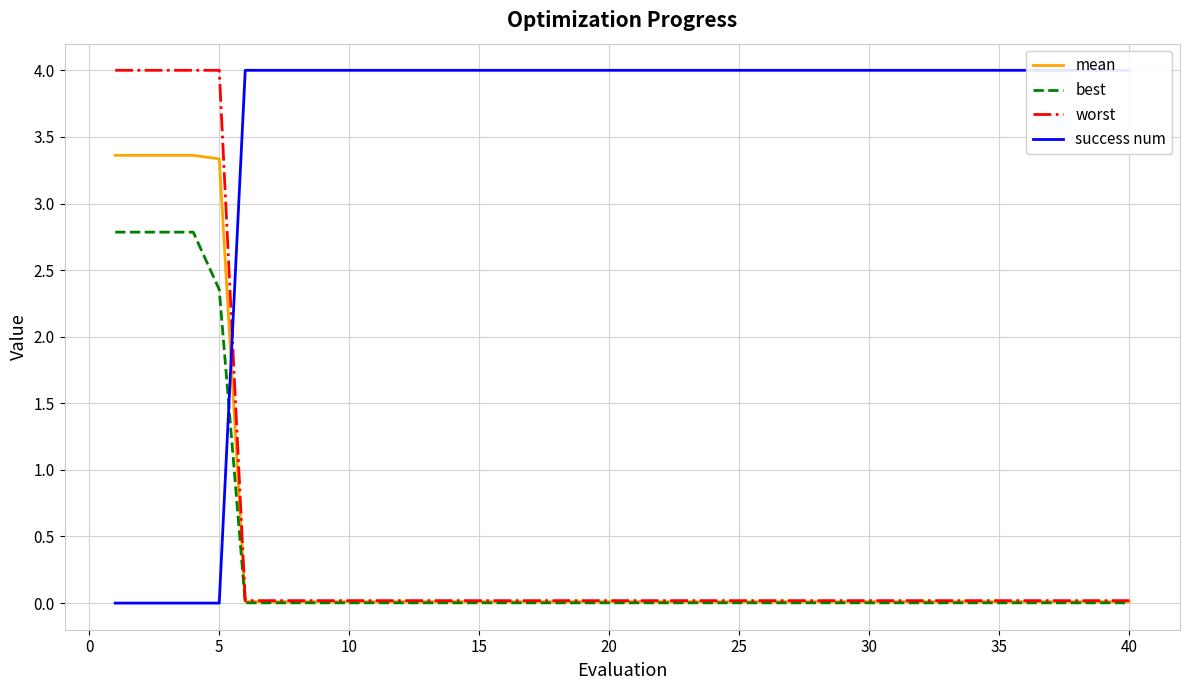

Reading left to right, what are all the values shown in this chart?

mean: 3.4	3.4	3.4	3.4	3.3	0.0	0.0	0.0	0.0	0.0	0.0	0.0	0.0	0.0	0.0	0.0	0.0	0.0	0.0	0.0	0.0	0.0	0.0	0.0	0.0	0.0	0.0	0.0	0.0	0.0	0.0	0.0	0.0	0.0	0.0	0.0	0.0	0.0	0.0	0.0
best: 2.8	2.8	2.8	2.8	2.4	0.0	0.0	0.0	0.0	0.0	0.0	0.0	0.0	0.0	0.0	0.0	0.0	0.0	0.0	0.0	0.0	0.0	0.0	0.0	0.0	0.0	0.0	0.0	0.0	0.0	0.0	0.0	0.0	0.0	0.0	0.0	0.0	0.0	0.0	0.0
worst: 4.0	4.0	4.0	4.0	4.0	0.0	0.0	0.0	0.0	0.0	0.0	0.0	0.0	0.0	0.0	0.0	0.0	0.0	0.0	0.0	0.0	0.0	0.0	0.0	0.0	0.0	0.0	0.0	0.0	0.0	0.0	0.0	0.0	0.0	0.0	0.0	0.0	0.0	0.0	0.0
success num: 0.0	0.0	0.0	0.0	0.0	4.0	4.0	4.0	4.0	4.0	4.0	4.0	4.0	4.0	4.0	4.0	4.0	4.0	4.0	4.0	4.0	4.0	4.0	4.0	4.0	4.0	4.0	4.0	4.0	4.0	4.0	4.0	4.0	4.0	4.0	4.0	4.0	4.0	4.0	4.0